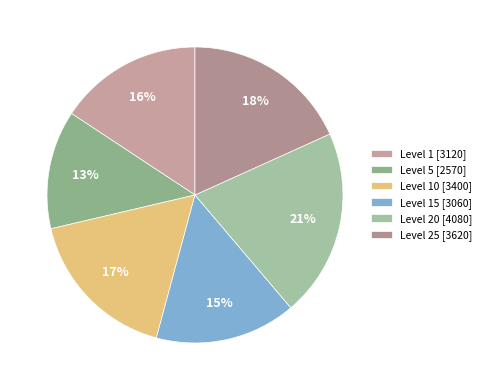

To the nearest percent, what is the difference between the largest and smallest slice percentages?

8%